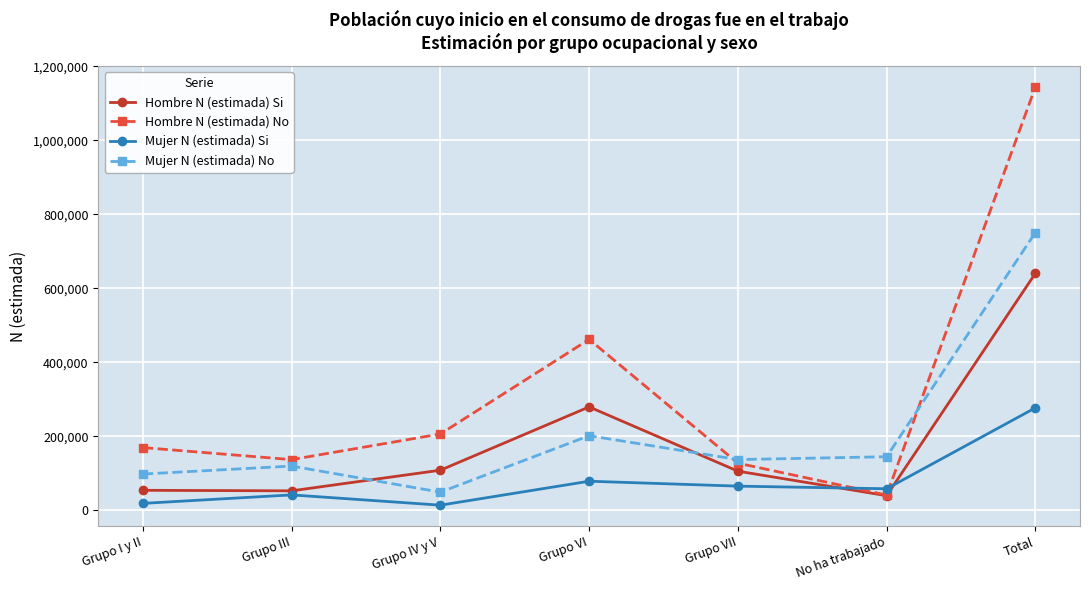

Rank the series by their maximum value, from lowest to highest.

Mujer N (estimada) Si, Hombre N (estimada) Si, Mujer N (estimada) No, Hombre N (estimada) No